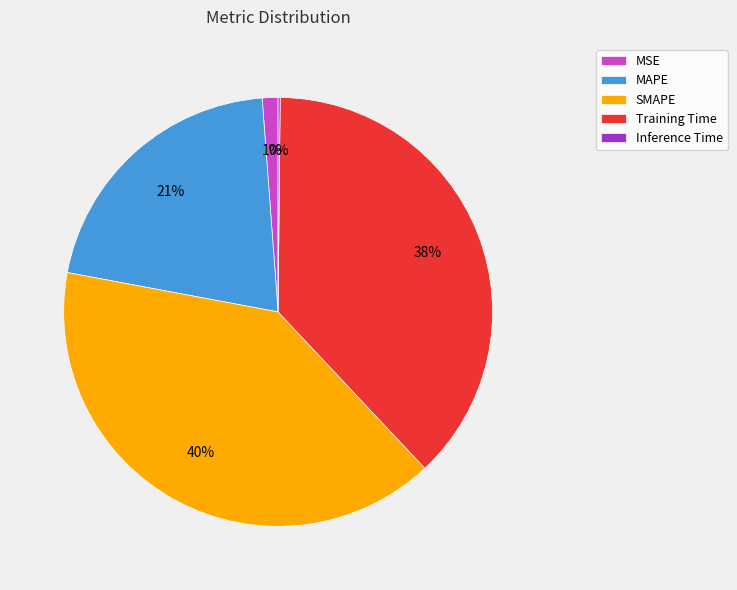

To the nearest percent, what is the combined percentage of MAPE and MSE?

22%